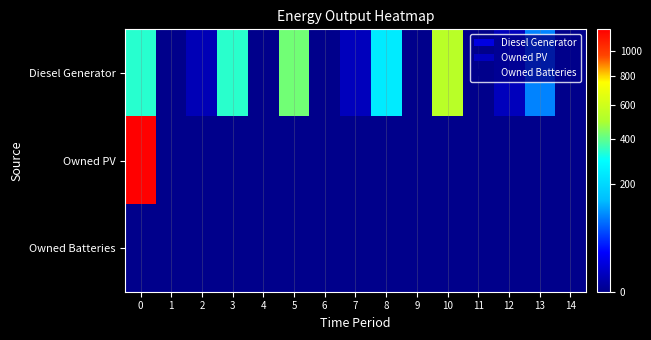

At 9, list the series in order from smallest to largest.

Diesel Generator, Owned PV, Owned Batteries